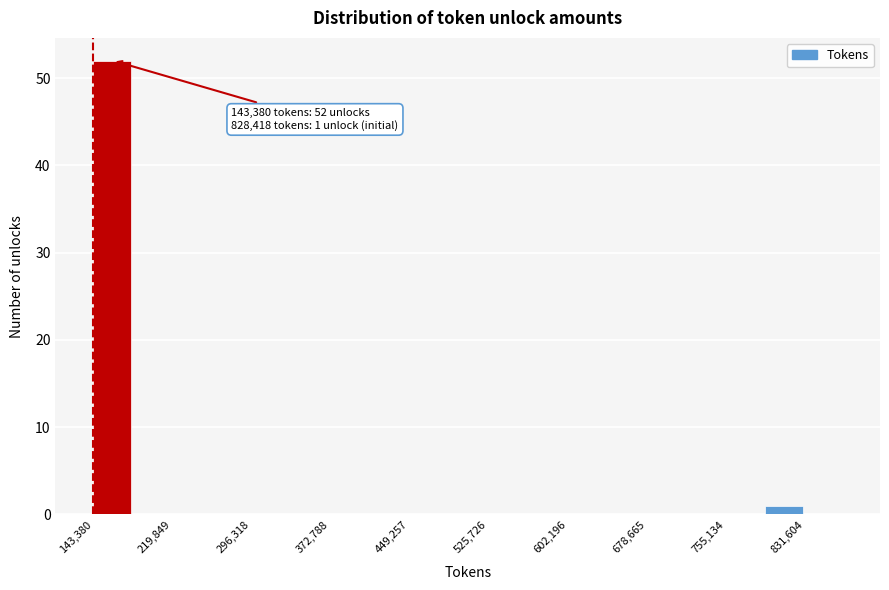

Read against the x-axis, roughly where is the centre of the tallest bar?

160000